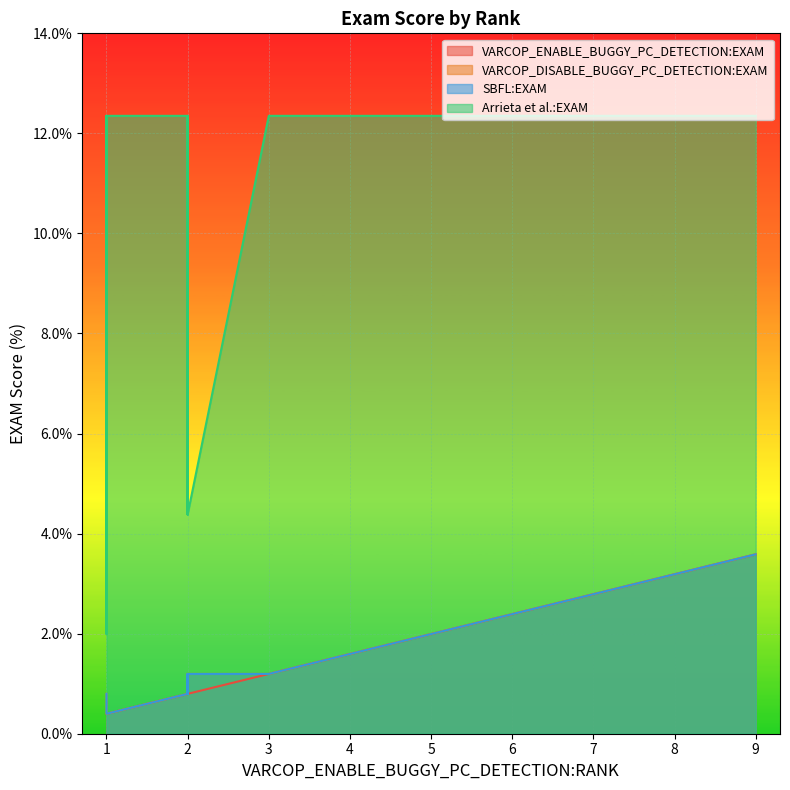

Where is VARCOP_DISABLE_BUGGY_PC_DETECTION:EXAM nearest to the value 1?

2